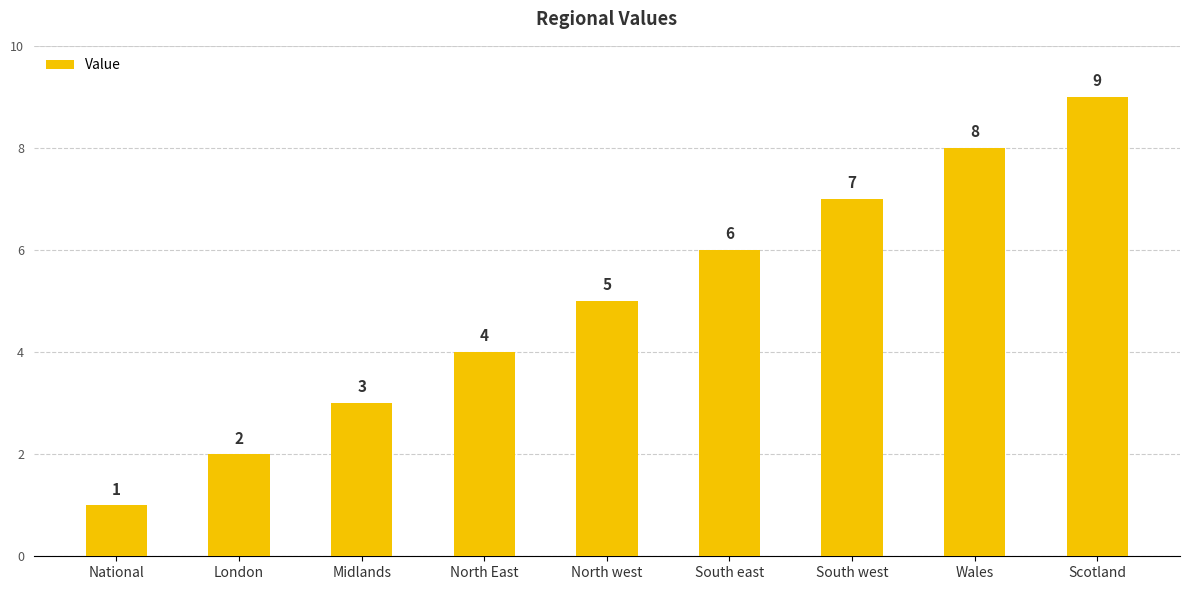

What is the label of the 1st bar from the left?

National